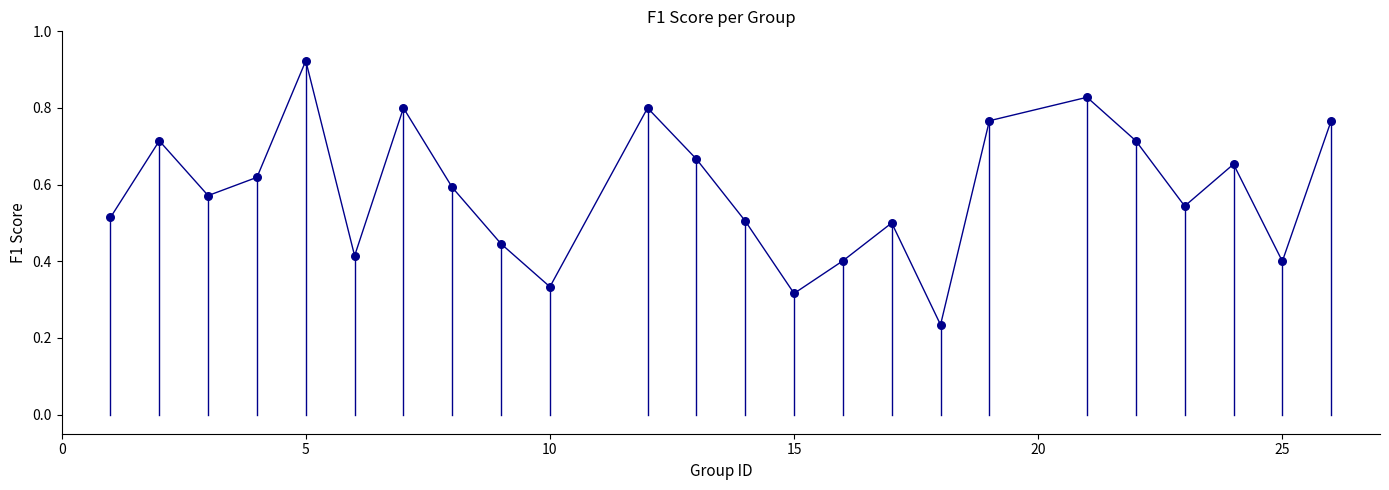

What is the range of X values (max minus min)?

25.0